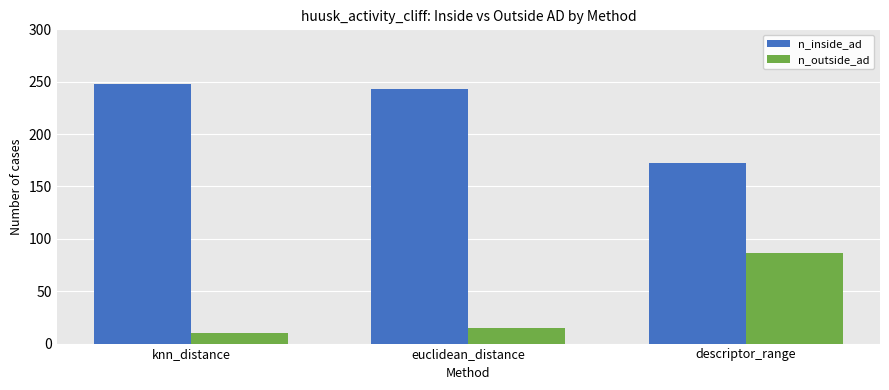

At how many categories does at least one series exceed 35?

3